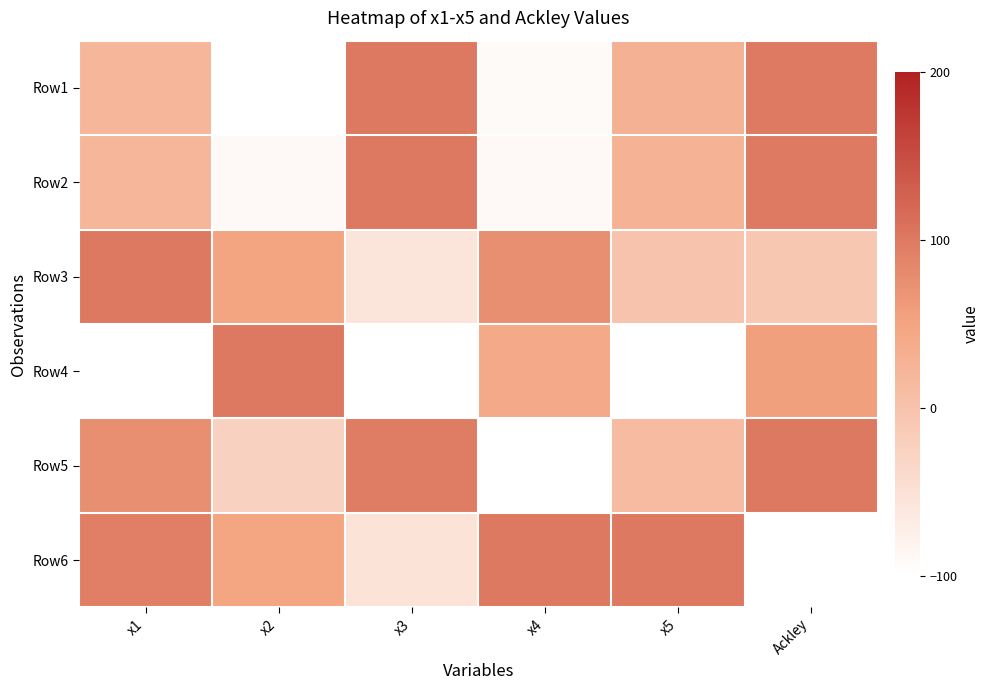

What is the smallest value displayed?

-100.0